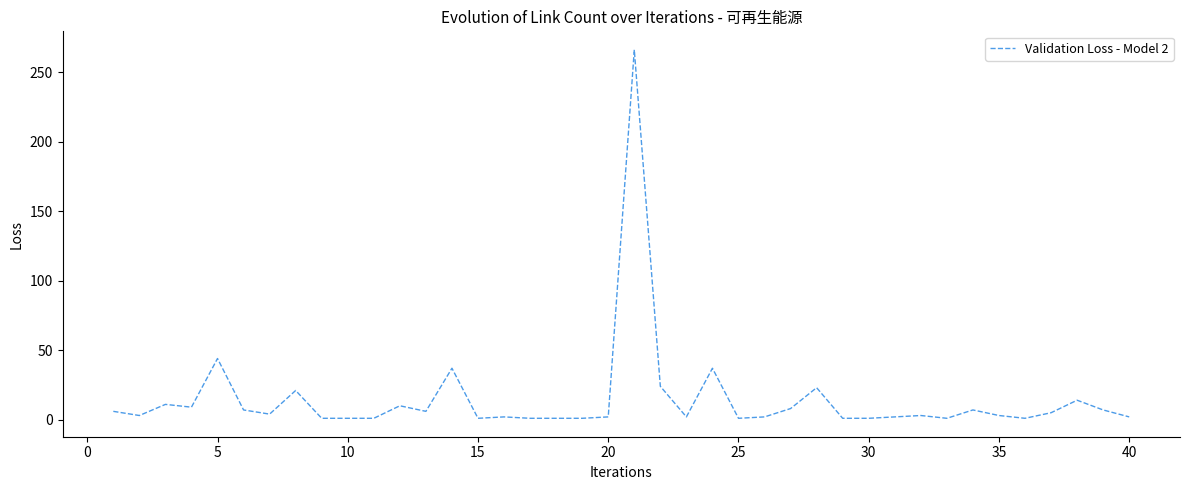

What is the maximum value shown in the chart?

266